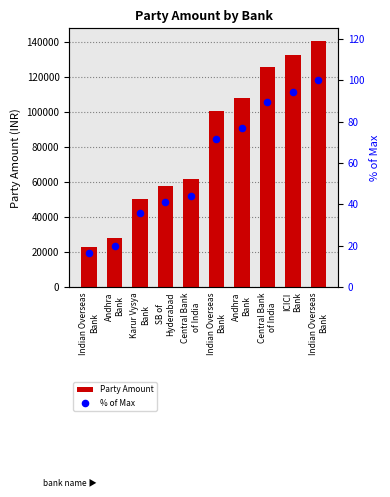

Is the value of Party Amount at Indian Overseas
Bank greater than the value of % of Max at Indian Overseas
Bank?

Yes